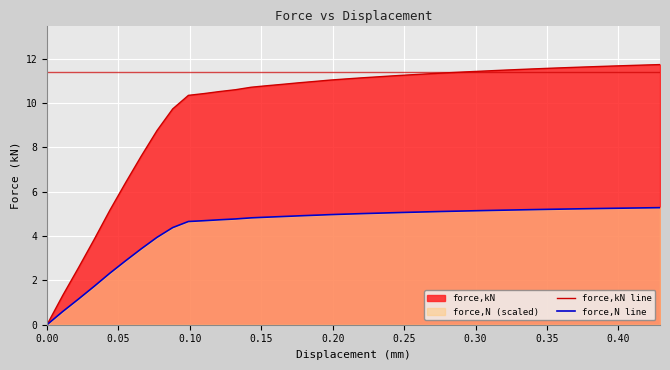

What is the difference between the maximum and minimum values in the force,kN line series?

11.7